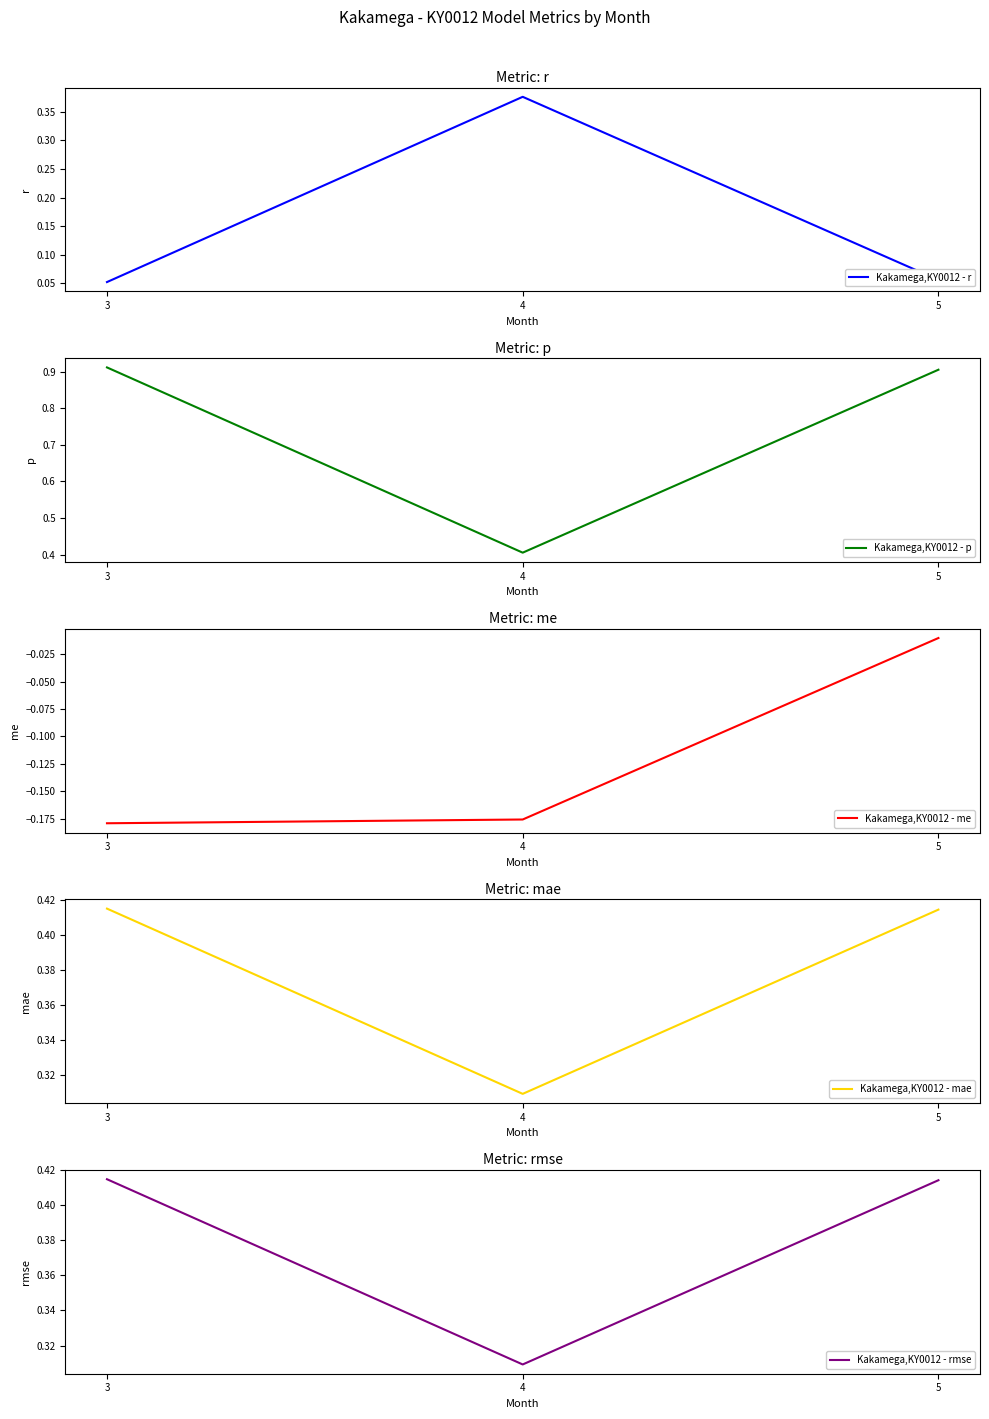

Reading right to left, list all the values displayed in this chart.

Kakamega,KY0012 - r: 5=0.1	4=0.4	3=0.1
Kakamega,KY0012 - p: 5=0.9	4=0.4	3=0.9
Kakamega,KY0012 - me: 5=-0.0	4=-0.2	3=-0.2
Kakamega,KY0012 - mae: 5=0.4	4=0.3	3=0.4
Kakamega,KY0012 - rmse: 5=0.4	4=0.3	3=0.4